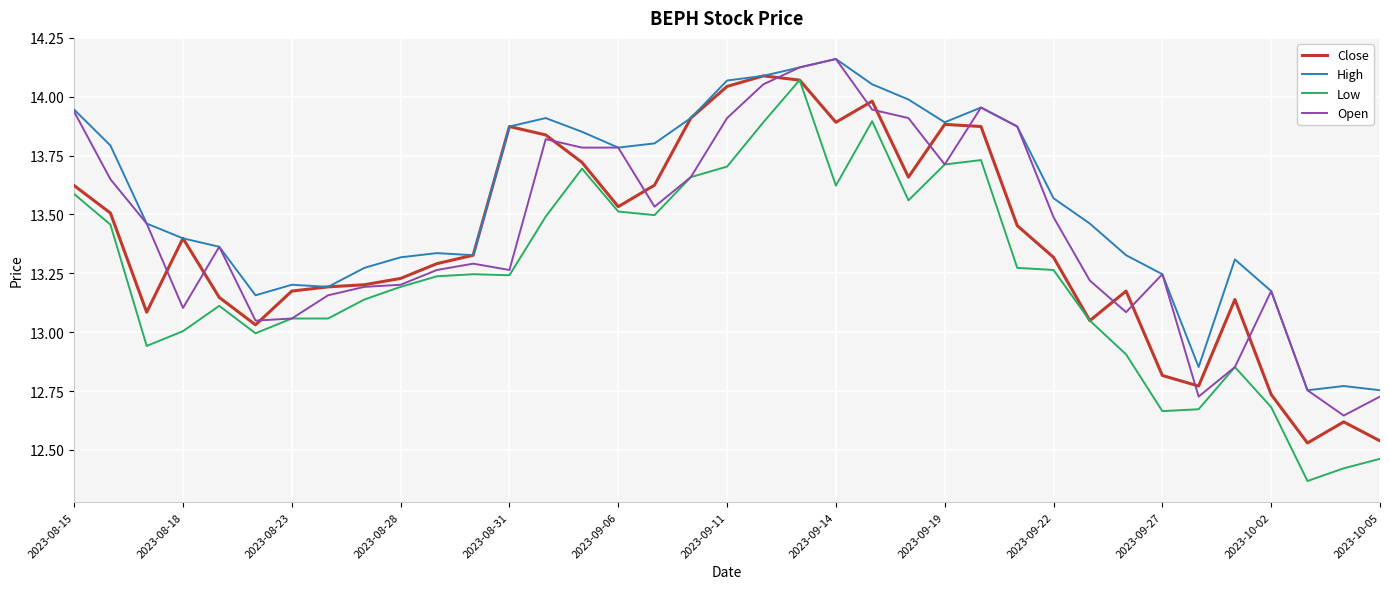

What are all the series names shown in the legend?

Close, High, Low, Open